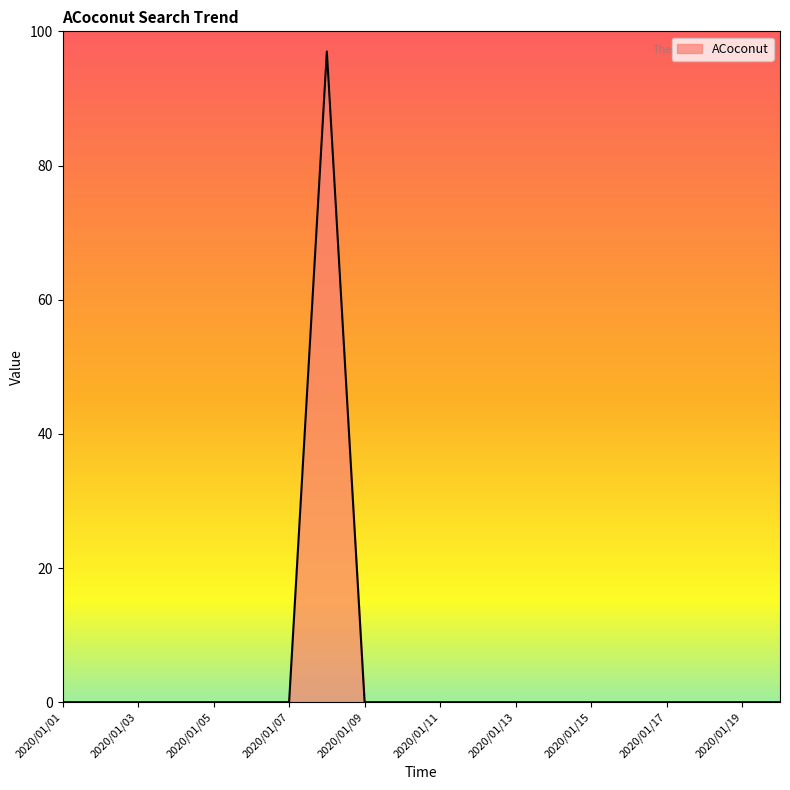

What is the greatest value displayed?

97